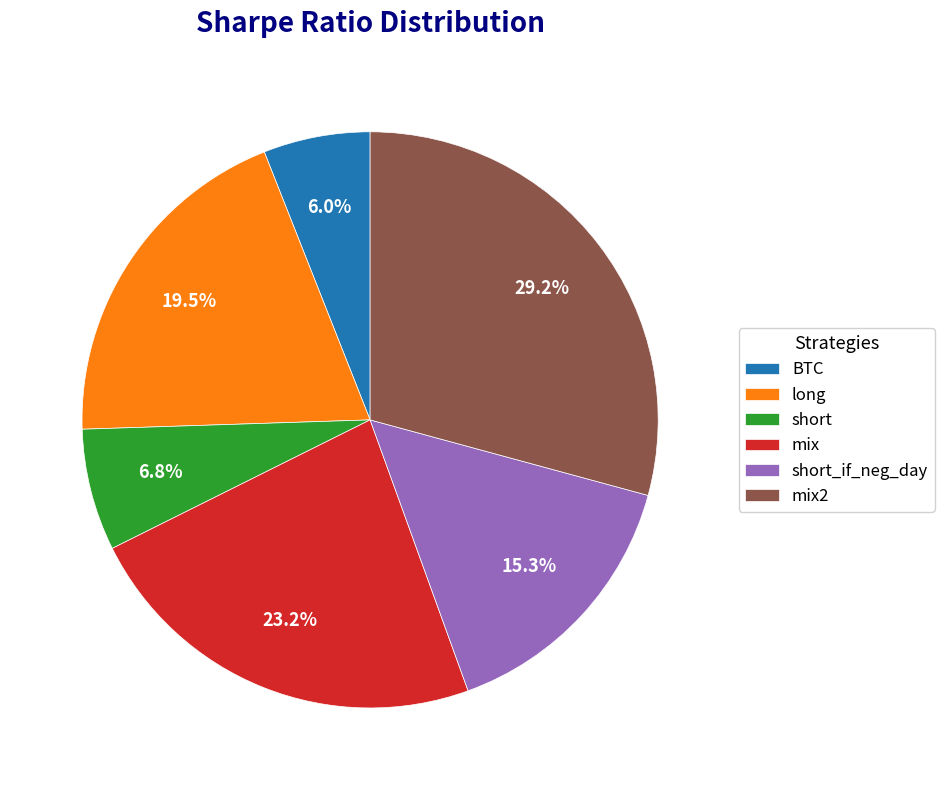

What is the ratio of the value at long to the value at mix?

0.8